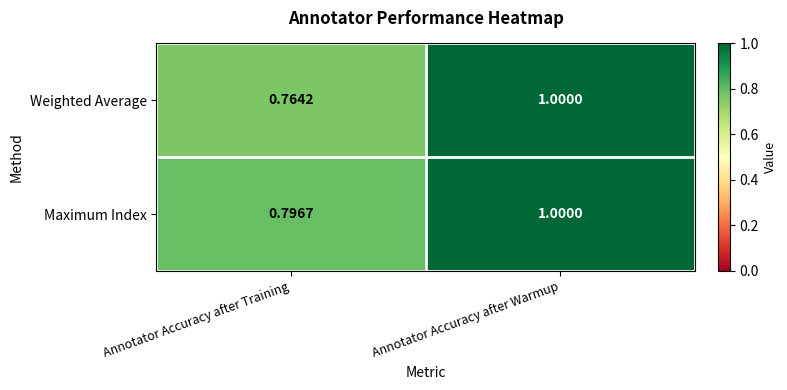

Which series has the widest spread of values?

Weighted Average